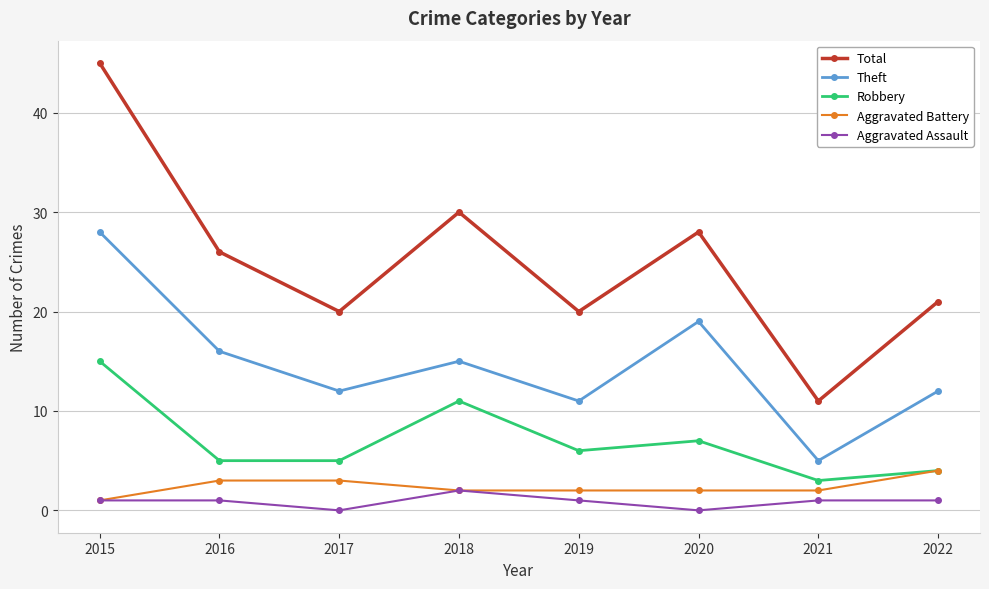

True or false: Robbery has a value of 15 at 2018.

False